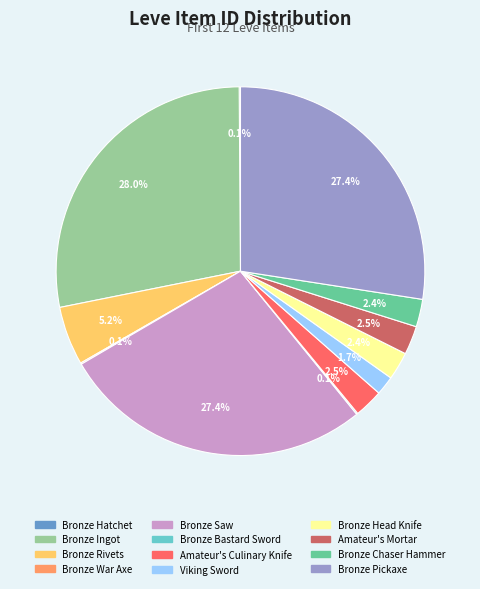

To the nearest percent, what is the difference between the largest and smallest slice percentages?

28%